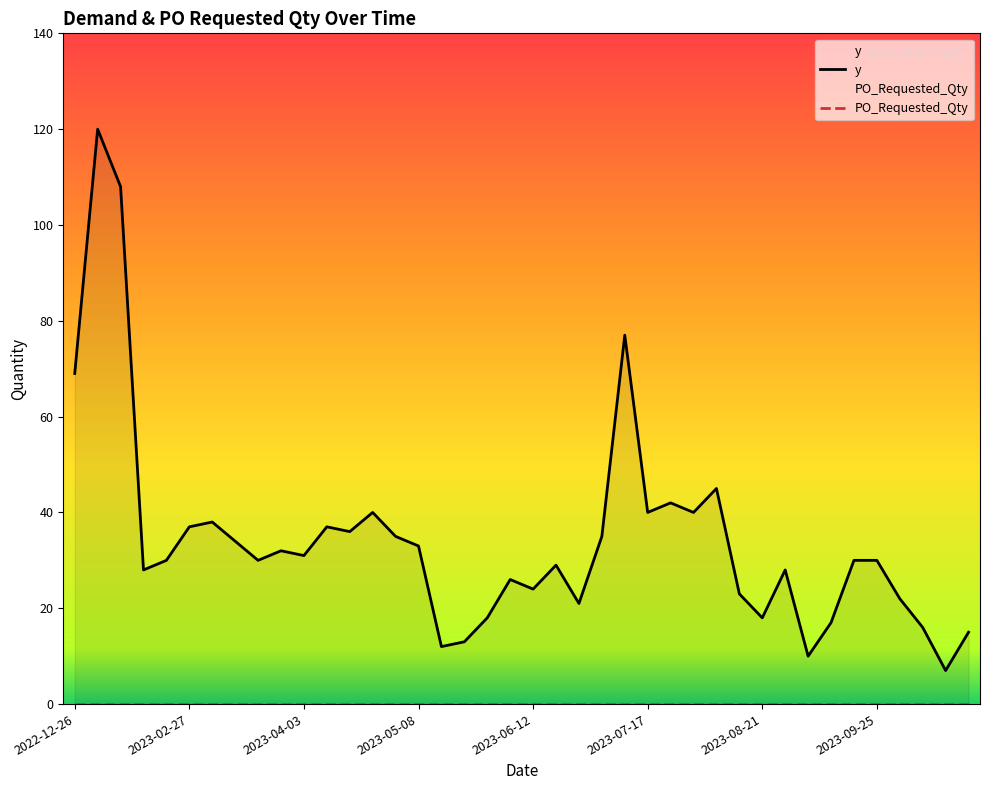

Between 14 and 22, which is larger?

14